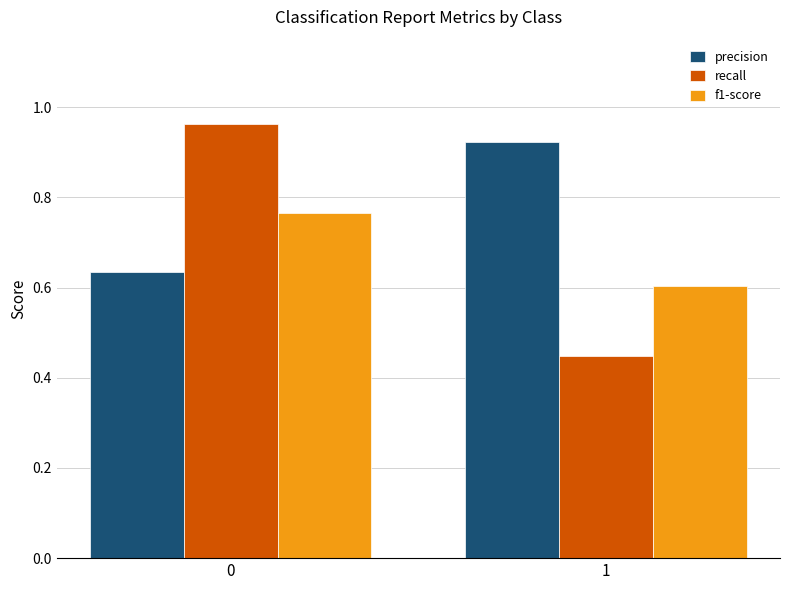

List the series in order of their peak value, highest first.

recall, precision, f1-score